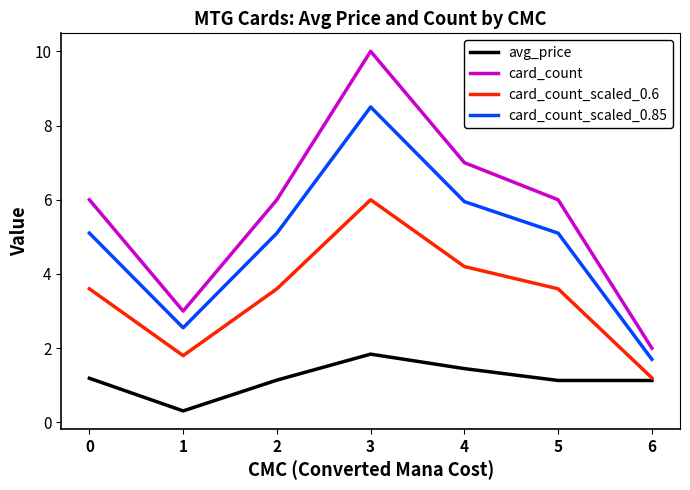

Between 1 and 5, which series saw the biggest shift?

card_count